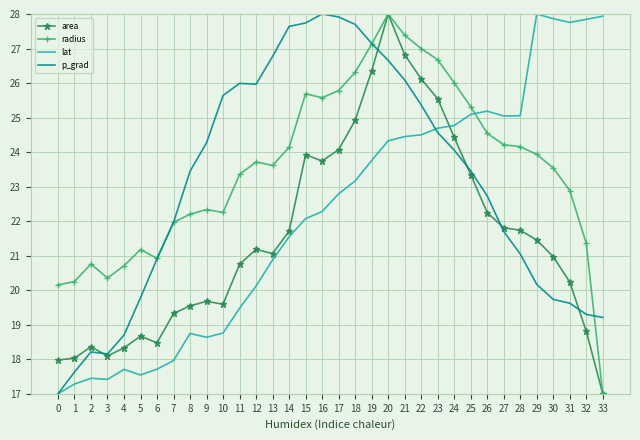

Rank the series by their average value, from highest to lowest.

radius, p_grad, lat, area